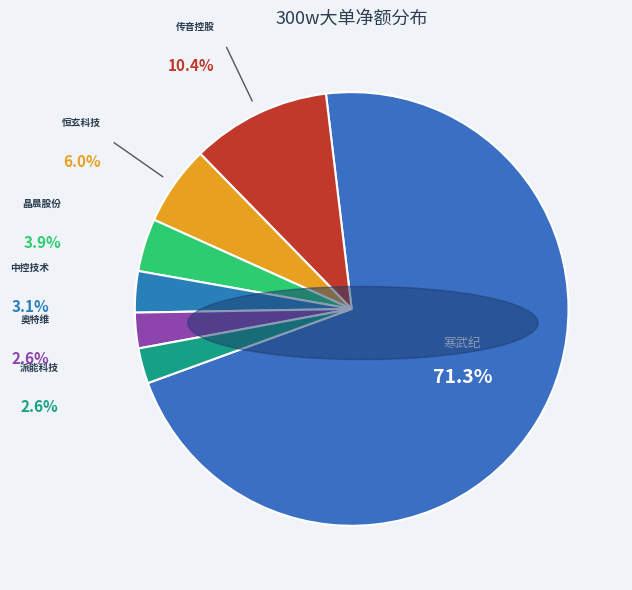

Is 派能科技 the majority of the pie?

No